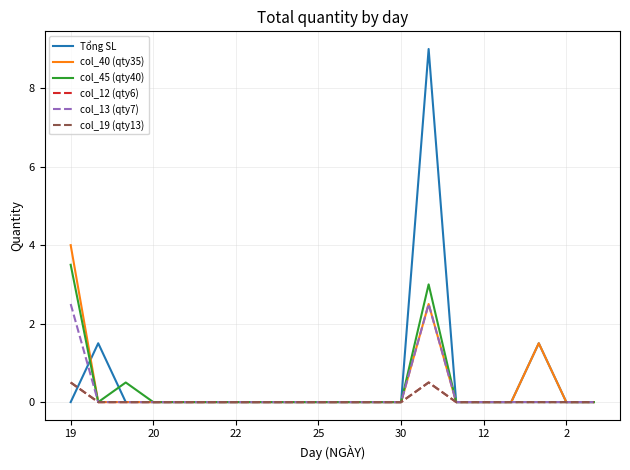

True or false: col_19 (qty13) has more than 1 points higher than both neighbors.

False